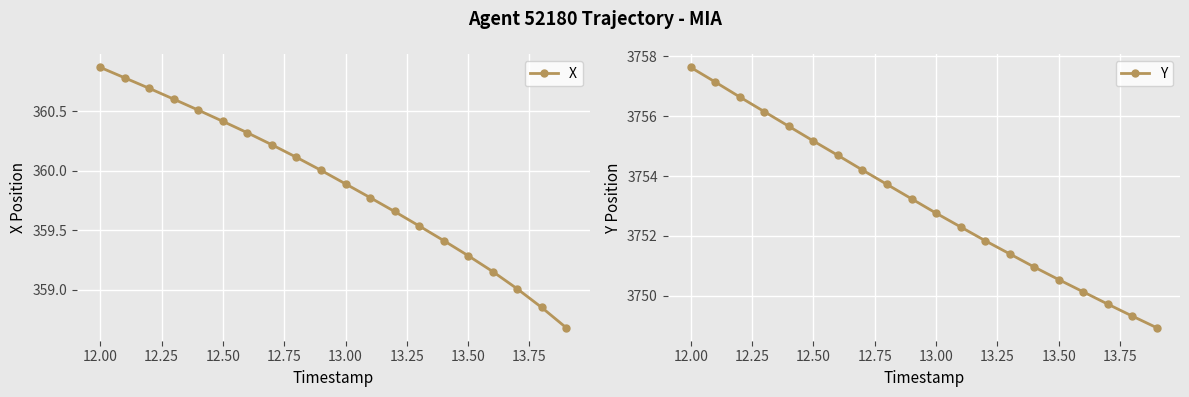

Where does the Y series first go above 3753?

12.00